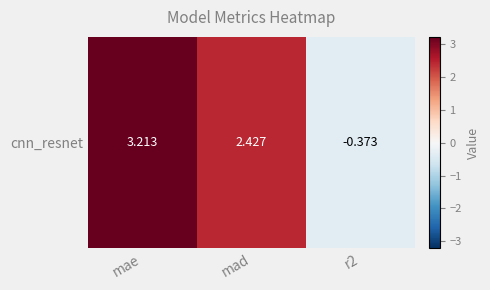

Which label corresponds to the largest value in the chart?

mae